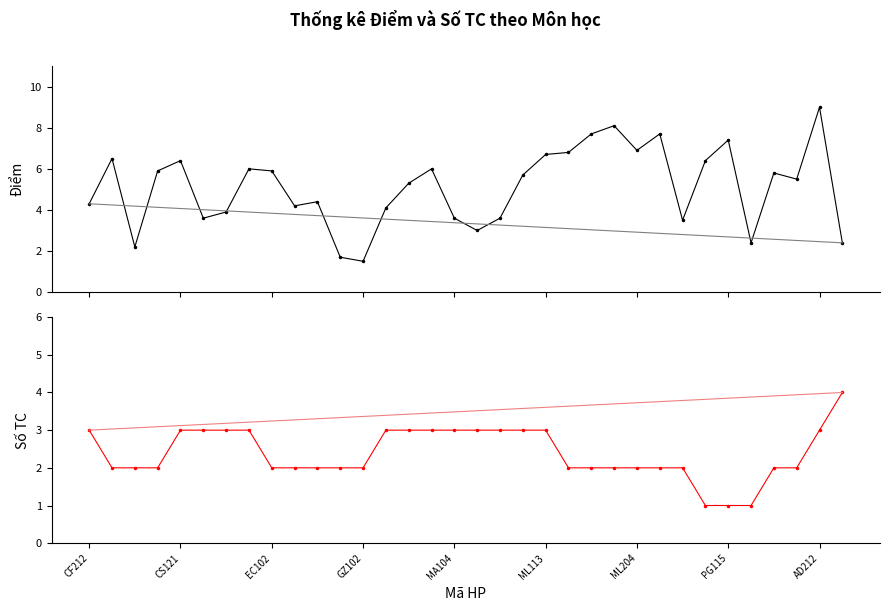

At which label is Điểm closest to 5?

14